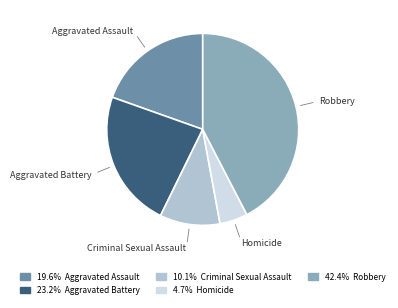

Combined, do Criminal Sexual Assault and Aggravated Assault account for over 50%?

No